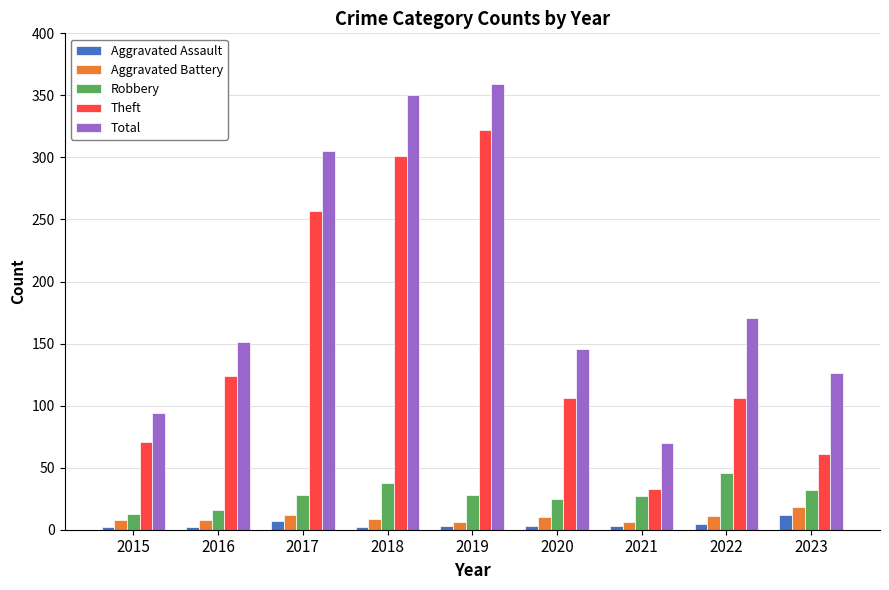

What is the difference between the Theft values at 2016 and 2017?

133